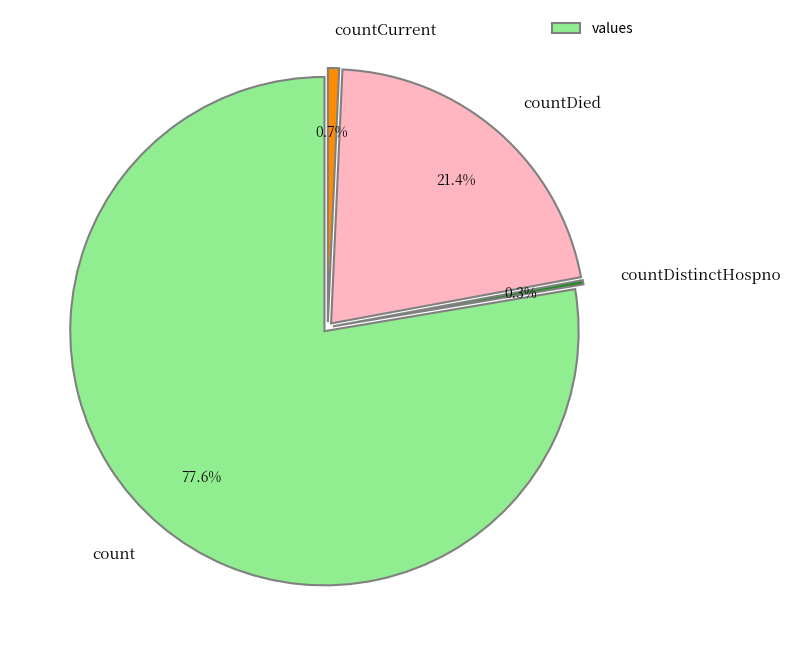

What portion of the pie excludes countCurrent?

99.3%